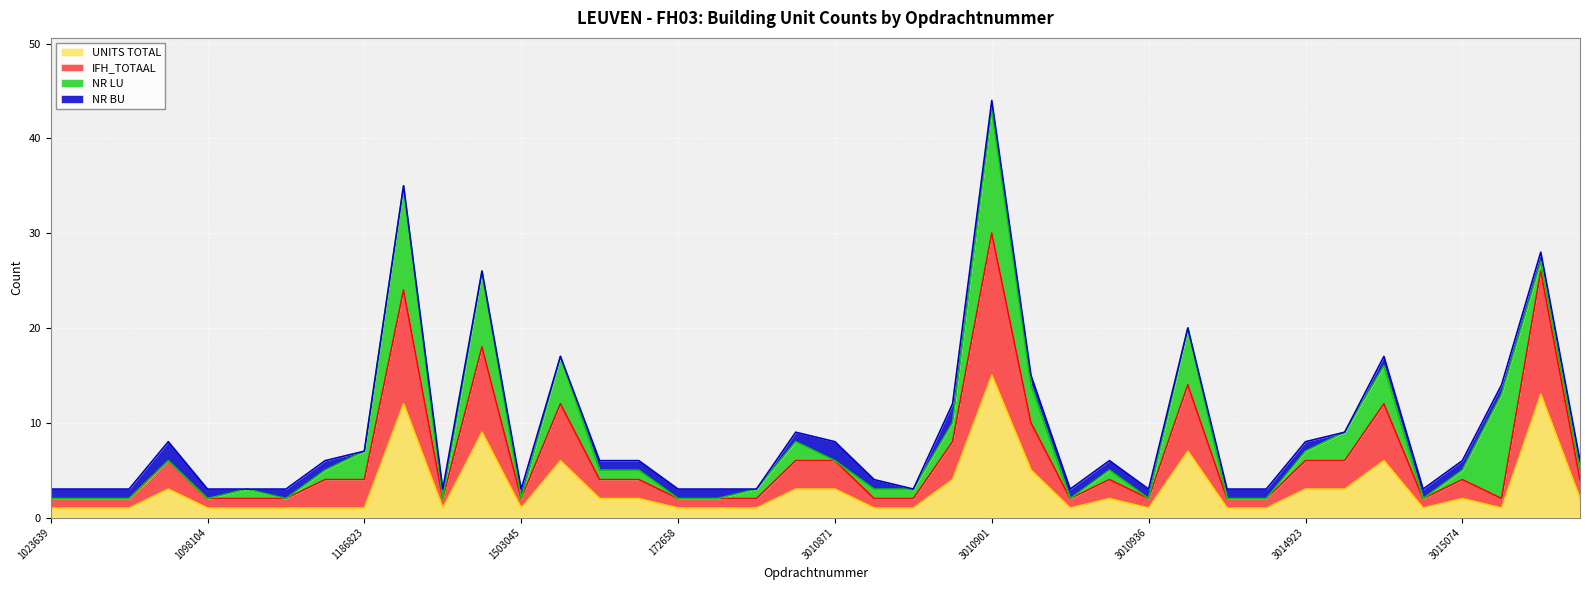

True or false: IFH_TOTAAL and UNITS TOTAL cross at least once.

False